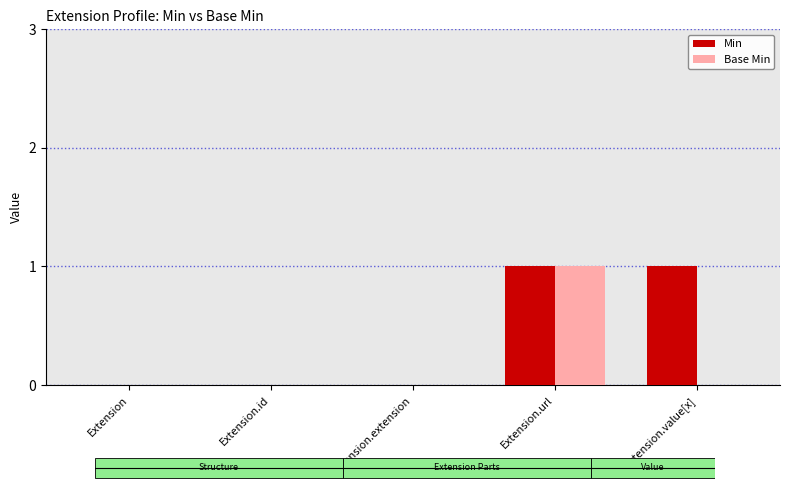

How many bars are there in each group?

2